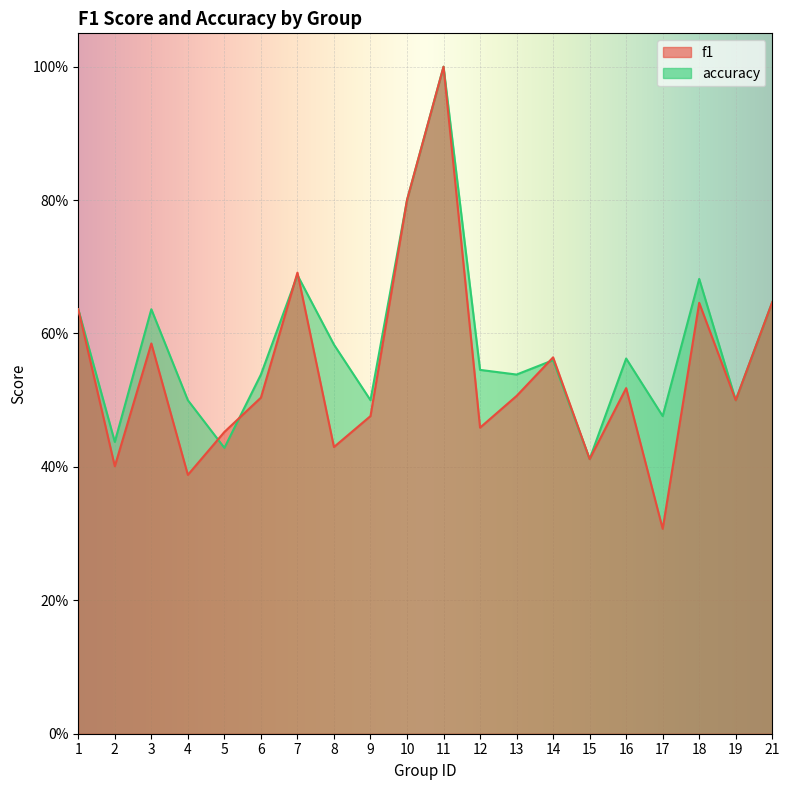

Reading left to right, list all the values displayed in this chart.

f1: 0.6	0.4	0.6	0.4	0.5	0.5	0.7	0.4	0.5	0.8	1.0	0.5	0.5	0.6	0.4	0.5	0.3	0.6	0.5	0.6
accuracy: 0.6	0.4	0.6	0.5	0.4	0.5	0.7	0.6	0.5	0.8	1.0	0.5	0.5	0.6	0.4	0.6	0.5	0.7	0.5	0.6